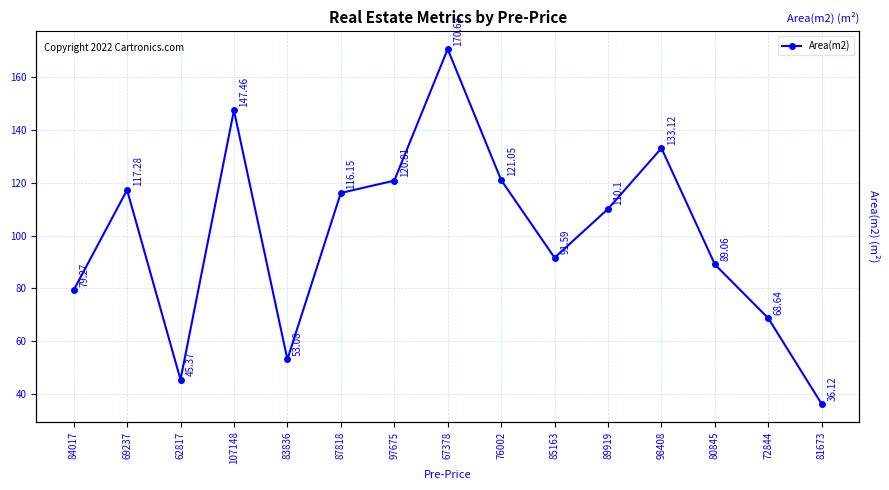

How many lines are shown in the chart?

1